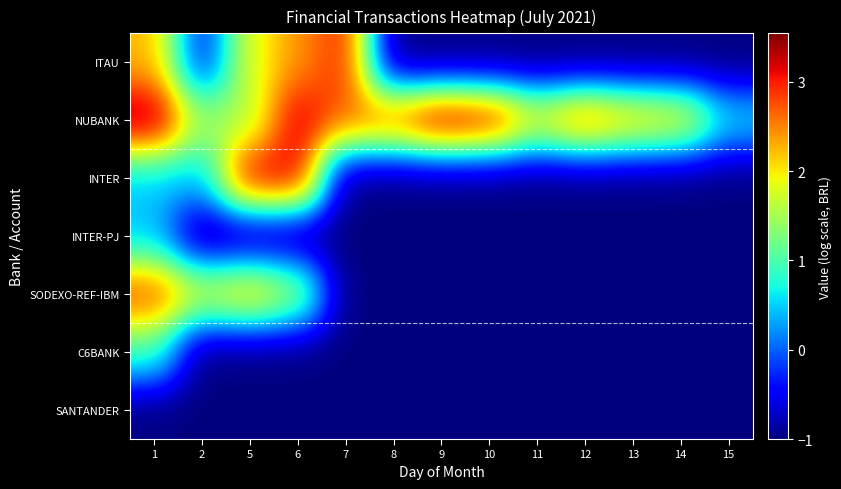

How many series are shown in this chart?

7